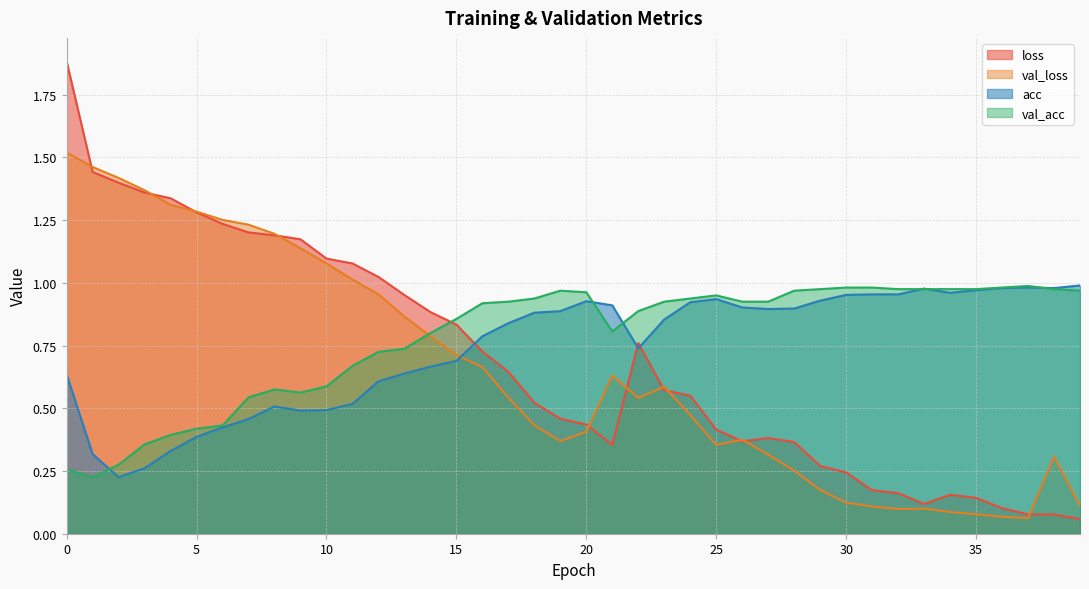

Reading left to right, list all the values displayed in this chart.

loss: 1.9	1.4	1.4	1.4	1.3	1.3	1.2	1.2	1.2	1.2	1.1	1.1	1.0	1.0	0.9	0.8	0.7	0.6	0.5	0.5	0.4	0.4	0.8	0.6	0.6	0.4	0.4	0.4	0.4	0.3	0.2	0.2	0.2	0.1	0.2	0.1	0.1	0.1	0.1	0.1
val_loss: 1.5	1.5	1.4	1.4	1.3	1.3	1.3	1.2	1.2	1.1	1.1	1.0	1.0	0.9	0.8	0.7	0.7	0.5	0.4	0.4	0.4	0.6	0.5	0.6	0.5	0.4	0.4	0.3	0.3	0.2	0.1	0.1	0.1	0.1	0.1	0.1	0.1	0.1	0.3	0.1
acc: 0.6	0.3	0.2	0.3	0.3	0.4	0.4	0.5	0.5	0.5	0.5	0.5	0.6	0.6	0.7	0.7	0.8	0.8	0.9	0.9	0.9	0.9	0.7	0.9	0.9	0.9	0.9	0.9	0.9	0.9	1.0	1.0	1.0	1.0	1.0	1.0	1.0	1.0	1.0	1.0
val_acc: 0.3	0.2	0.3	0.4	0.4	0.4	0.4	0.5	0.6	0.6	0.6	0.7	0.7	0.7	0.8	0.9	0.9	0.9	0.9	1.0	1.0	0.8	0.9	0.9	0.9	0.9	0.9	0.9	1.0	1.0	1.0	1.0	1.0	1.0	1.0	1.0	1.0	1.0	1.0	1.0